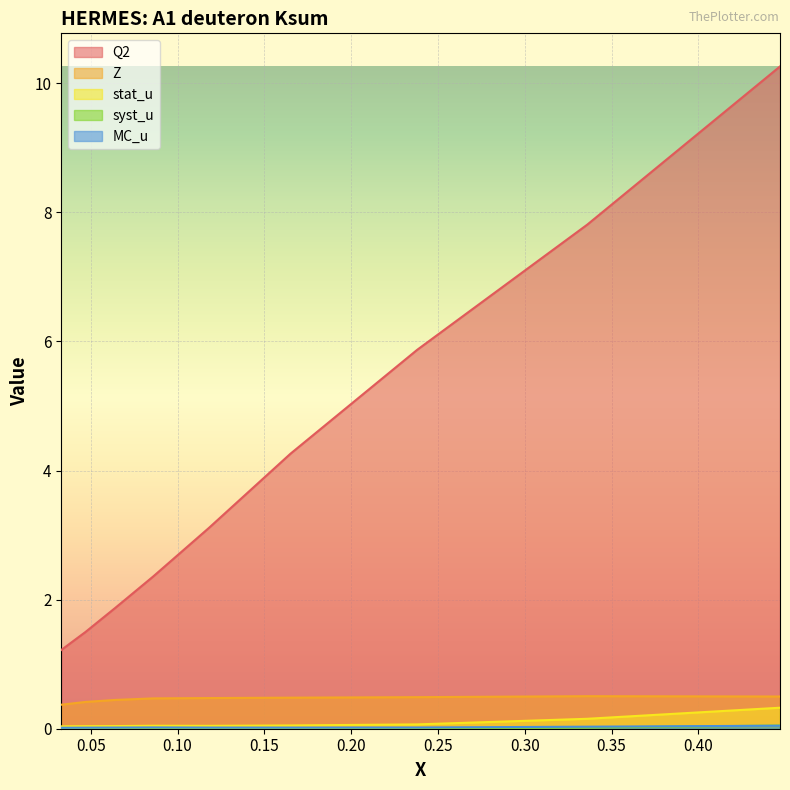

What is the sum of all MC_u values?

0.2